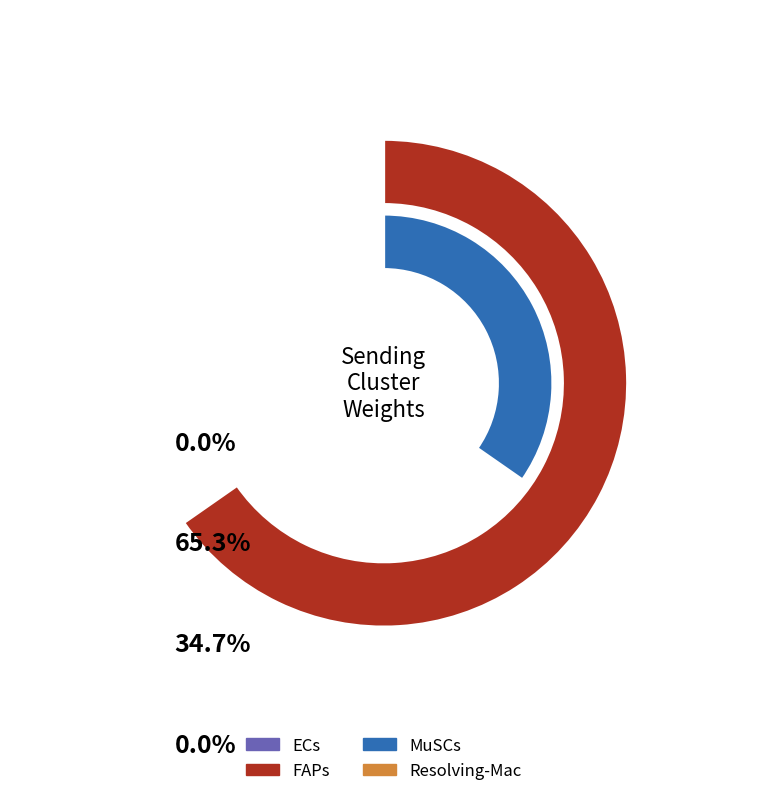

To the nearest percent, what is the combined percentage of FAPs and Resolving-Mac?

65%